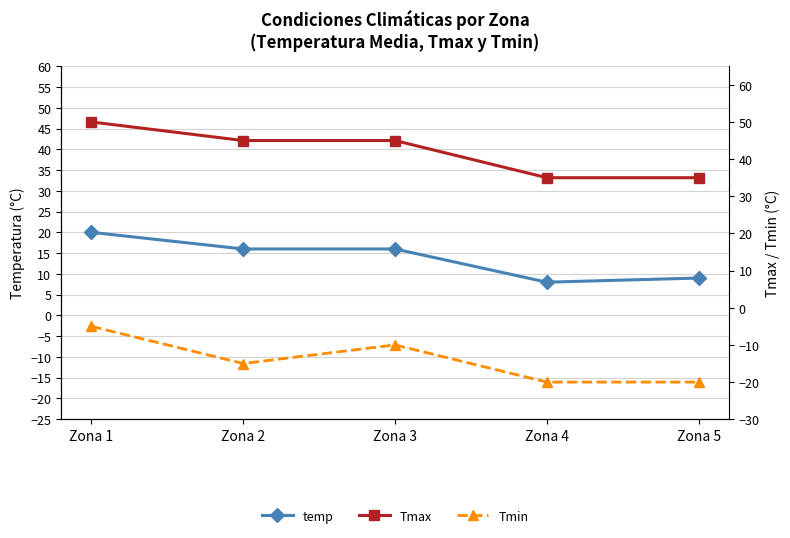

The Tmax series shows 19 at Zona 1. True or false?

False